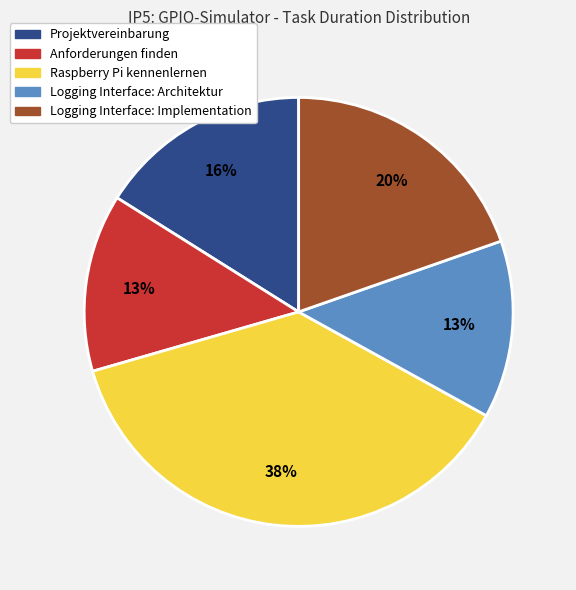

Does any single category account for the majority?

No